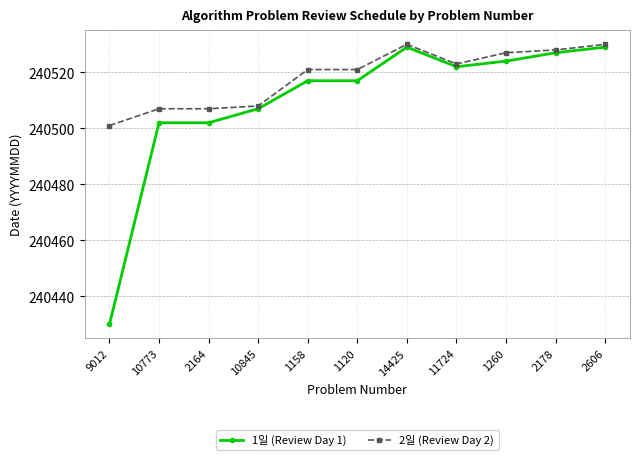

Count the number of categories in the chart.

11